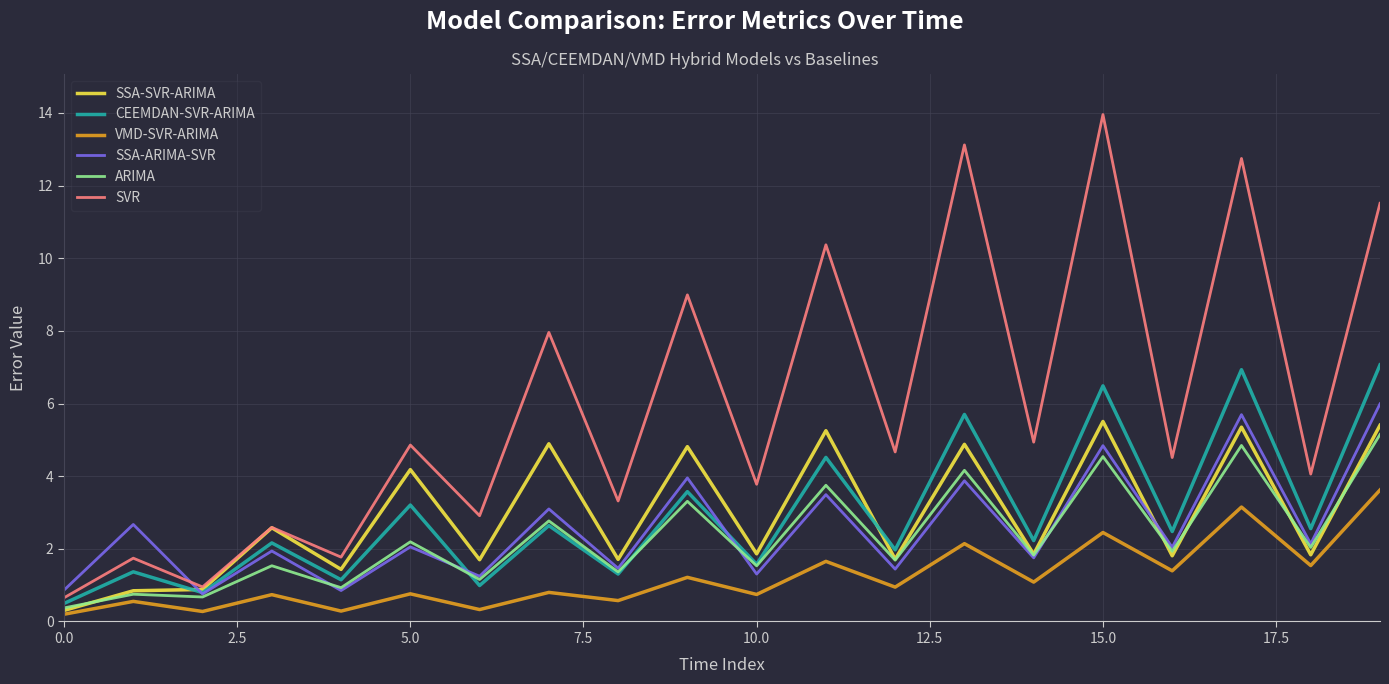

Which series has the widest spread of values?

SVR